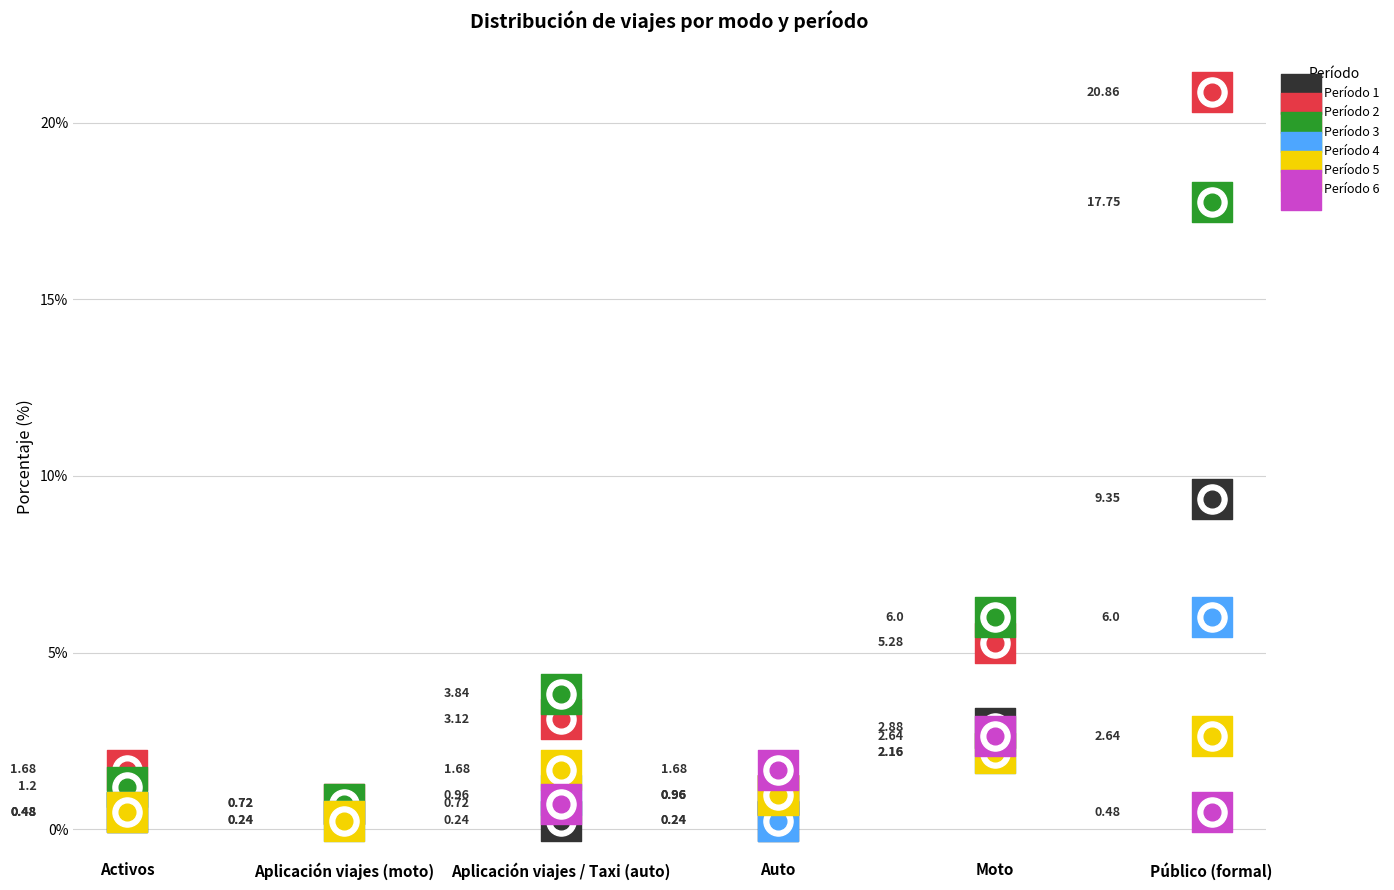

Is the value of 2 at Auto greater than the value of 3 at Moto?

No